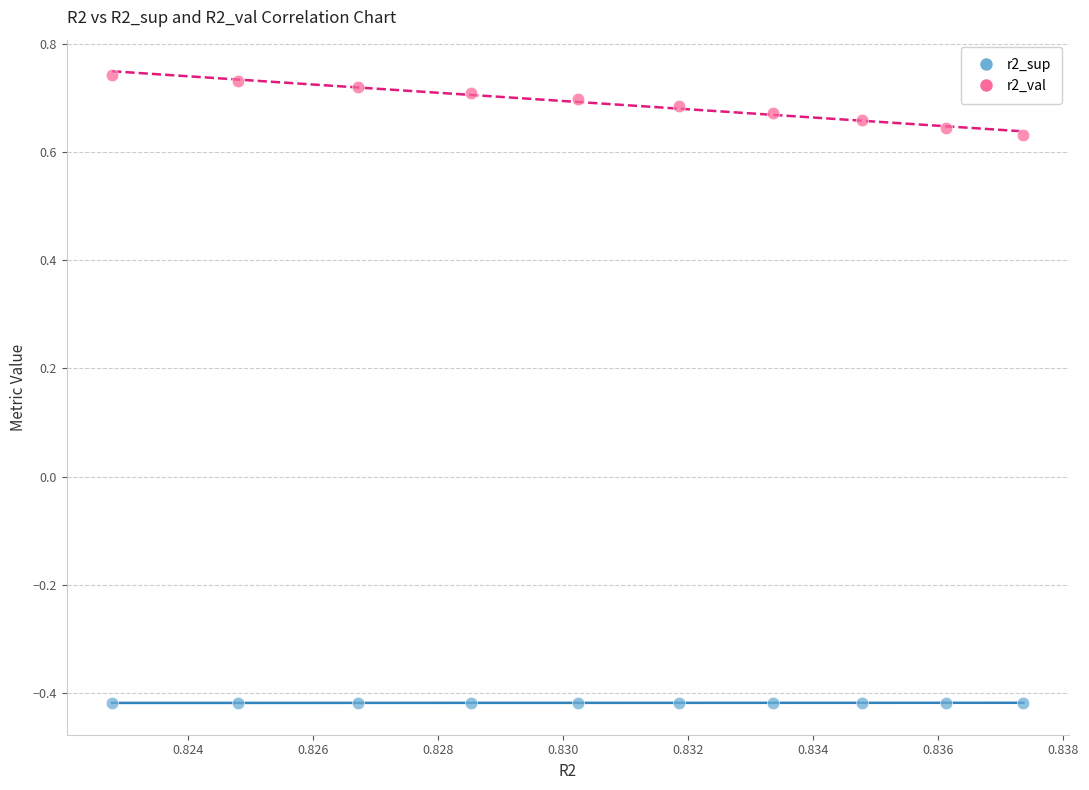

Which series reaches the maximum Y coordinate?

r2_val